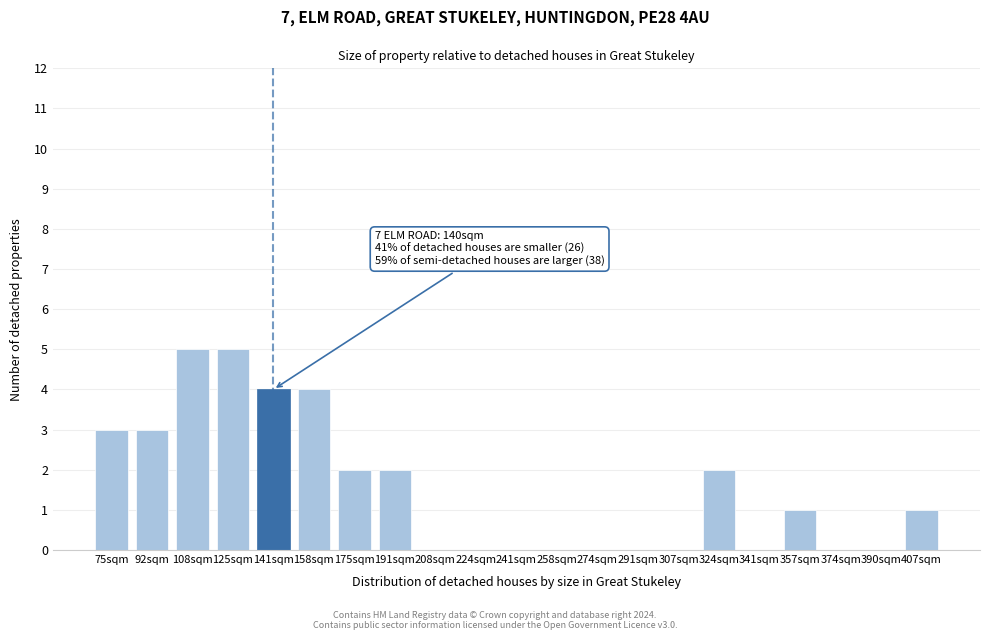

Reading right to left, list all the values displayed in this chart.

407sqm=1	390sqm=0	374sqm=0	357sqm=1	341sqm=0	324sqm=2	307sqm=0	291sqm=0	274sqm=0	258sqm=0	241sqm=0	224sqm=0	208sqm=0	191sqm=2	175sqm=2	158sqm=4	141sqm=4	125sqm=5	108sqm=5	92sqm=3	75sqm=3